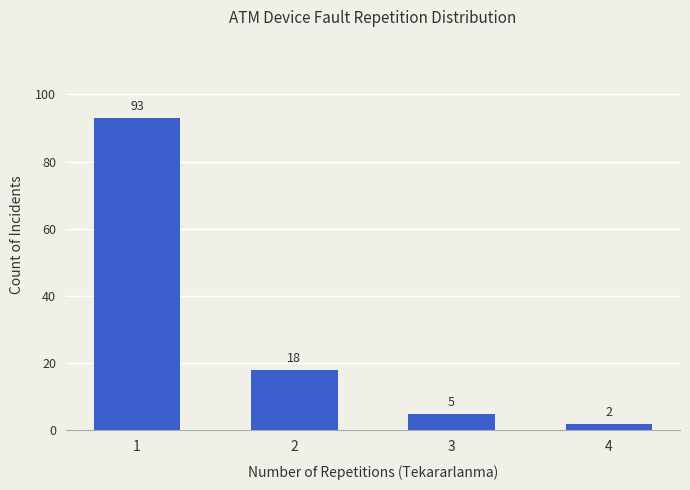

The chart shows a value of 5 at 3. True or false?

True